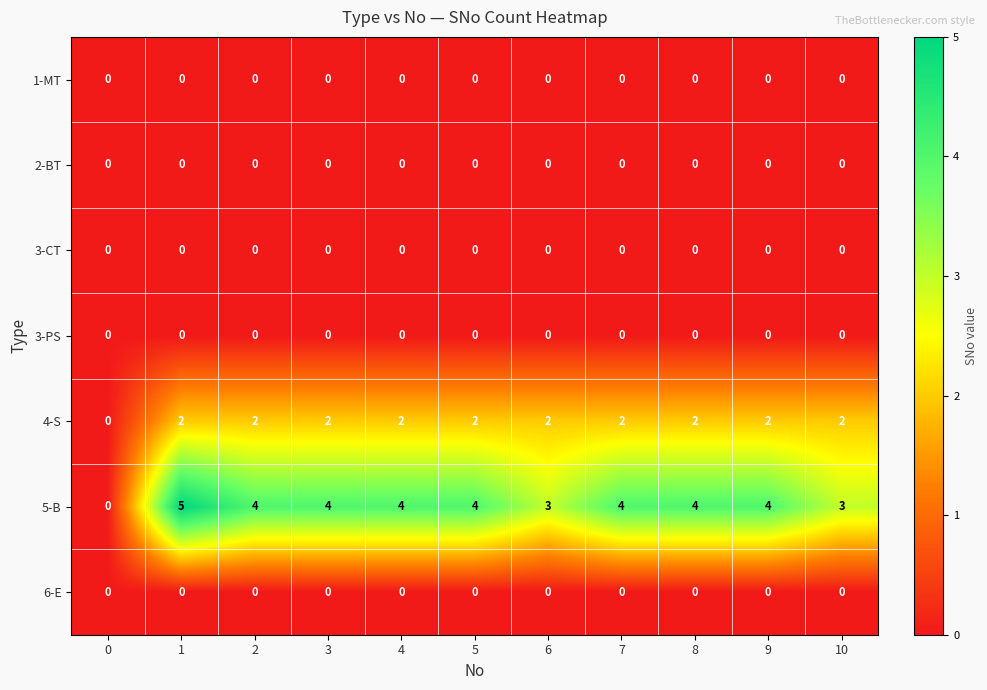

What is the total value across all series at 8?

6